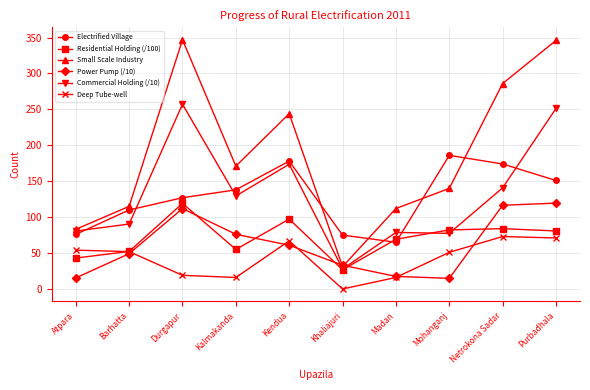

What is the greatest value displayed?

347.0